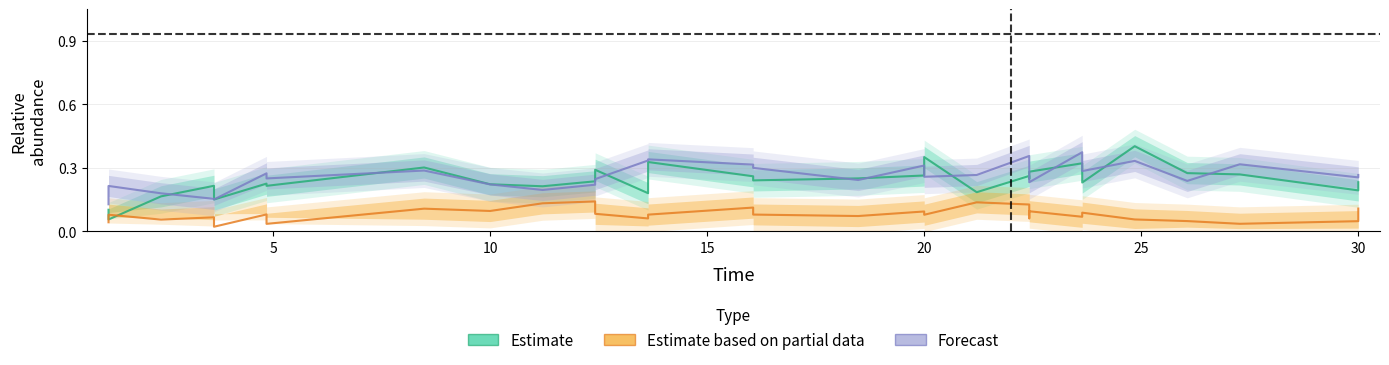

At which category does the chart reach its peak across all series?

25